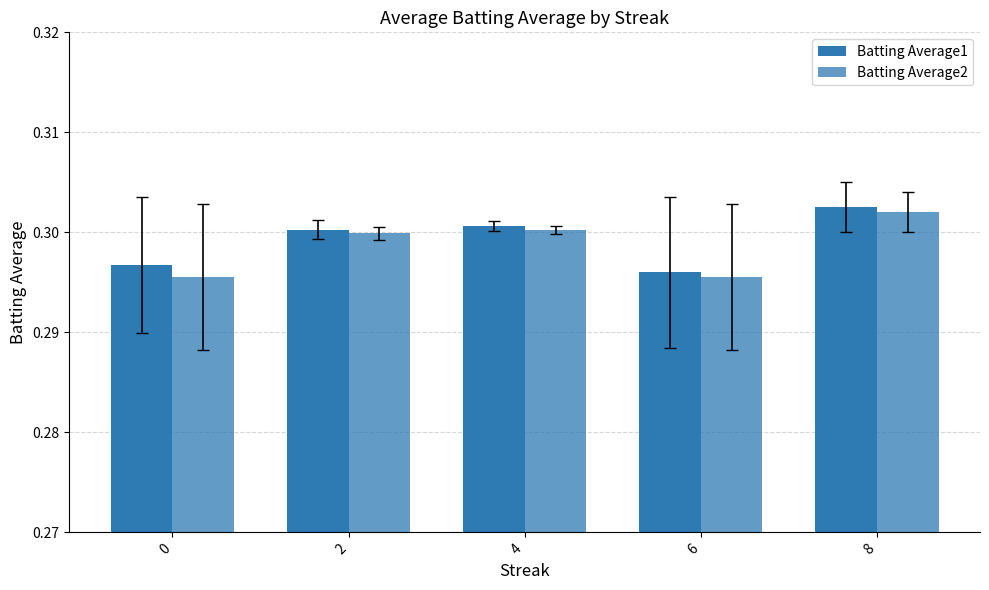

Which series has the widest spread of values?

Batting Average1